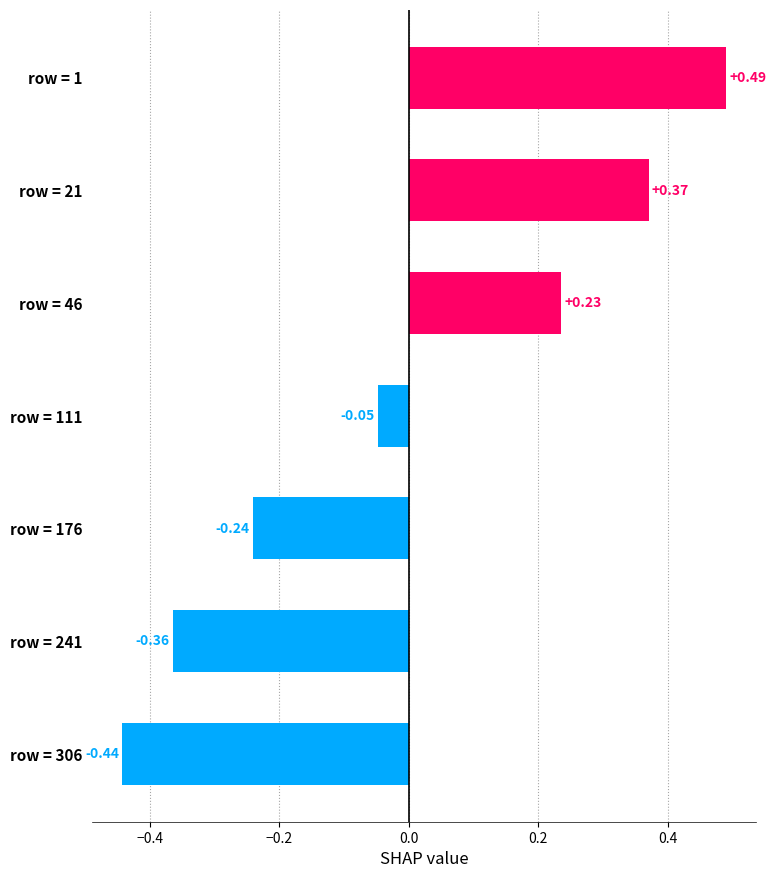

List the labels in order of value, smallest first.

row = 306, row = 241, row = 176, row = 111, row = 46, row = 21, row = 1